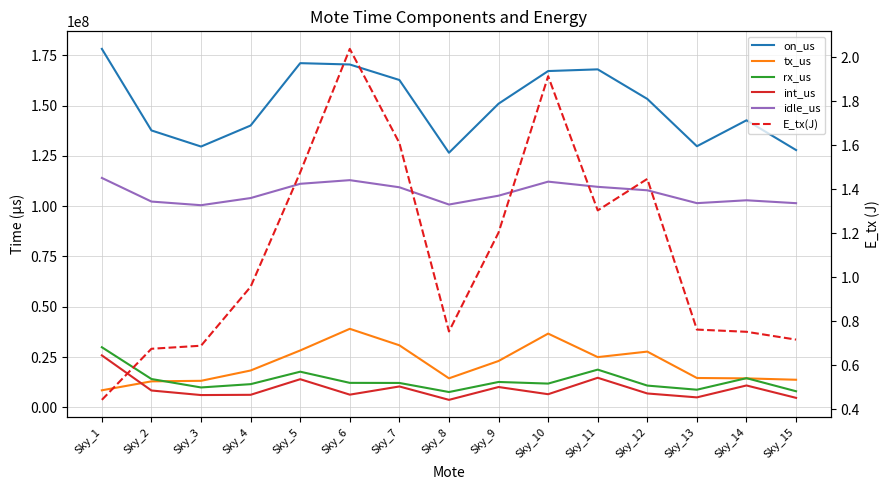

Rank the categories by tx_us value from highest to lowest.

Sky_6, Sky_10, Sky_7, Sky_5, Sky_12, Sky_11, Sky_9, Sky_4, Sky_13, Sky_8, Sky_14, Sky_15, Sky_3, Sky_2, Sky_1